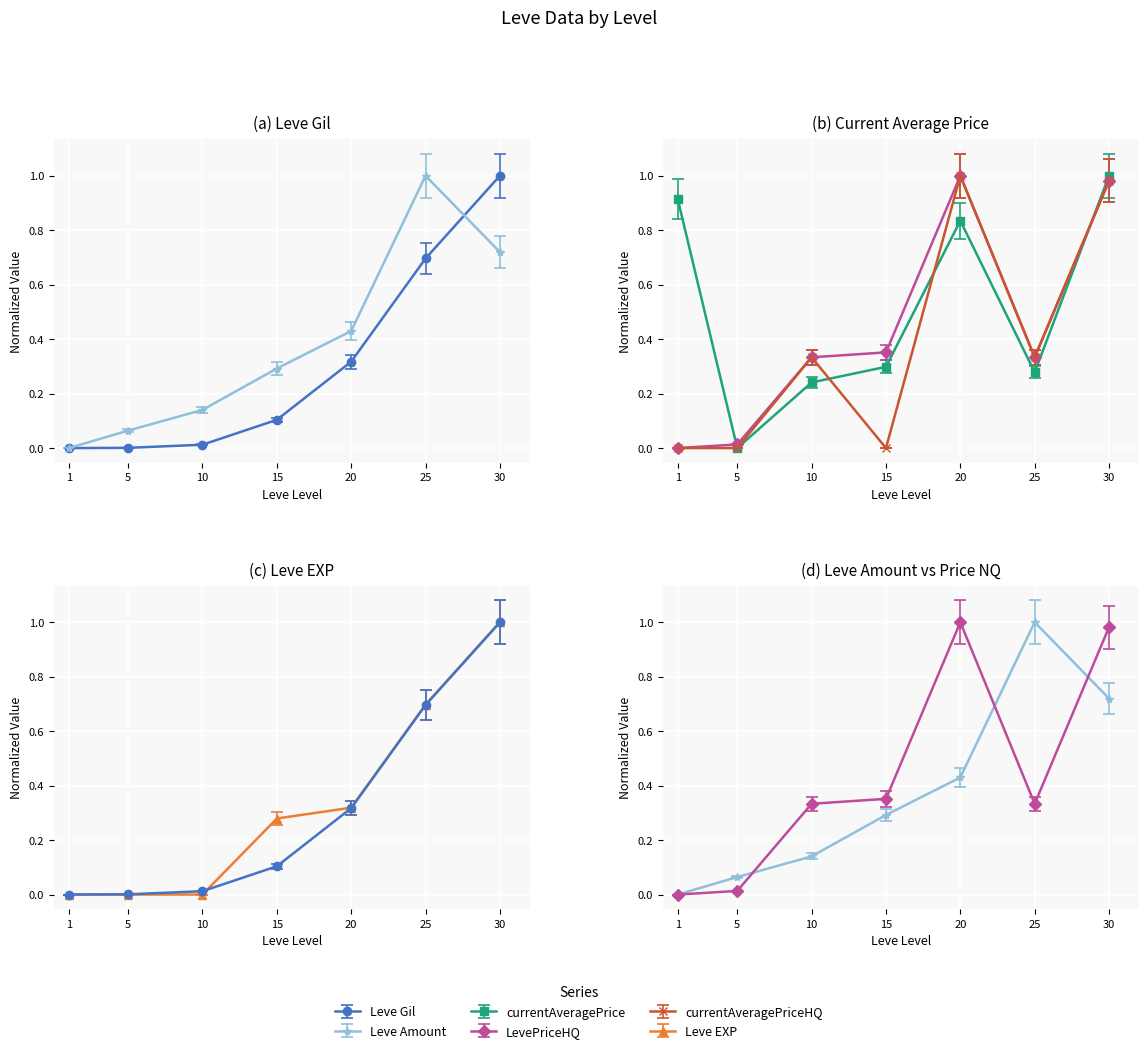

Which series has the largest total across all categories?

currentAveragePrice